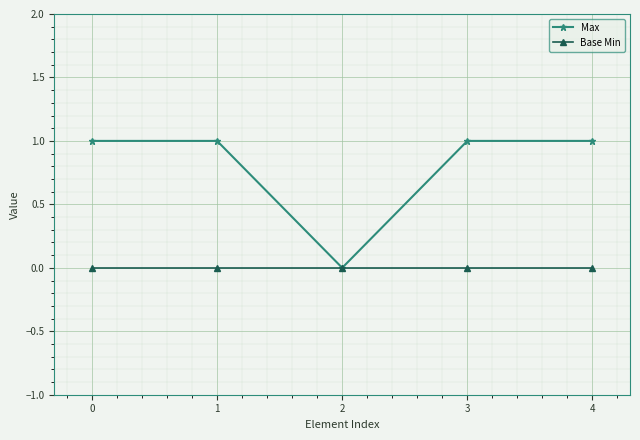

Which series has the largest total across all categories?

Max